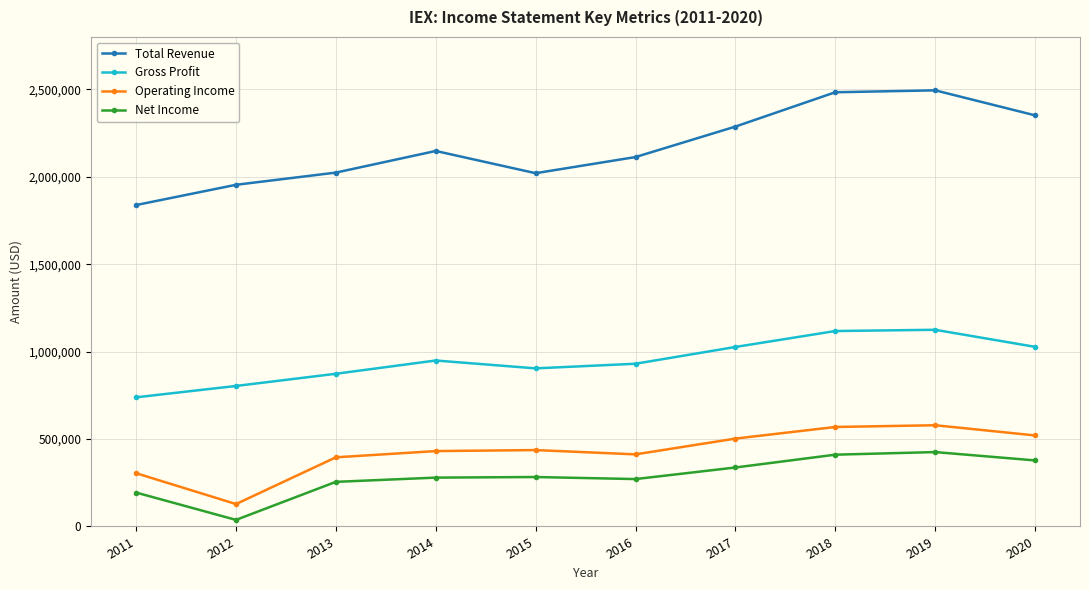

Rank the series by their maximum value, from lowest to highest.

Net Income, Operating Income, Gross Profit, Total Revenue